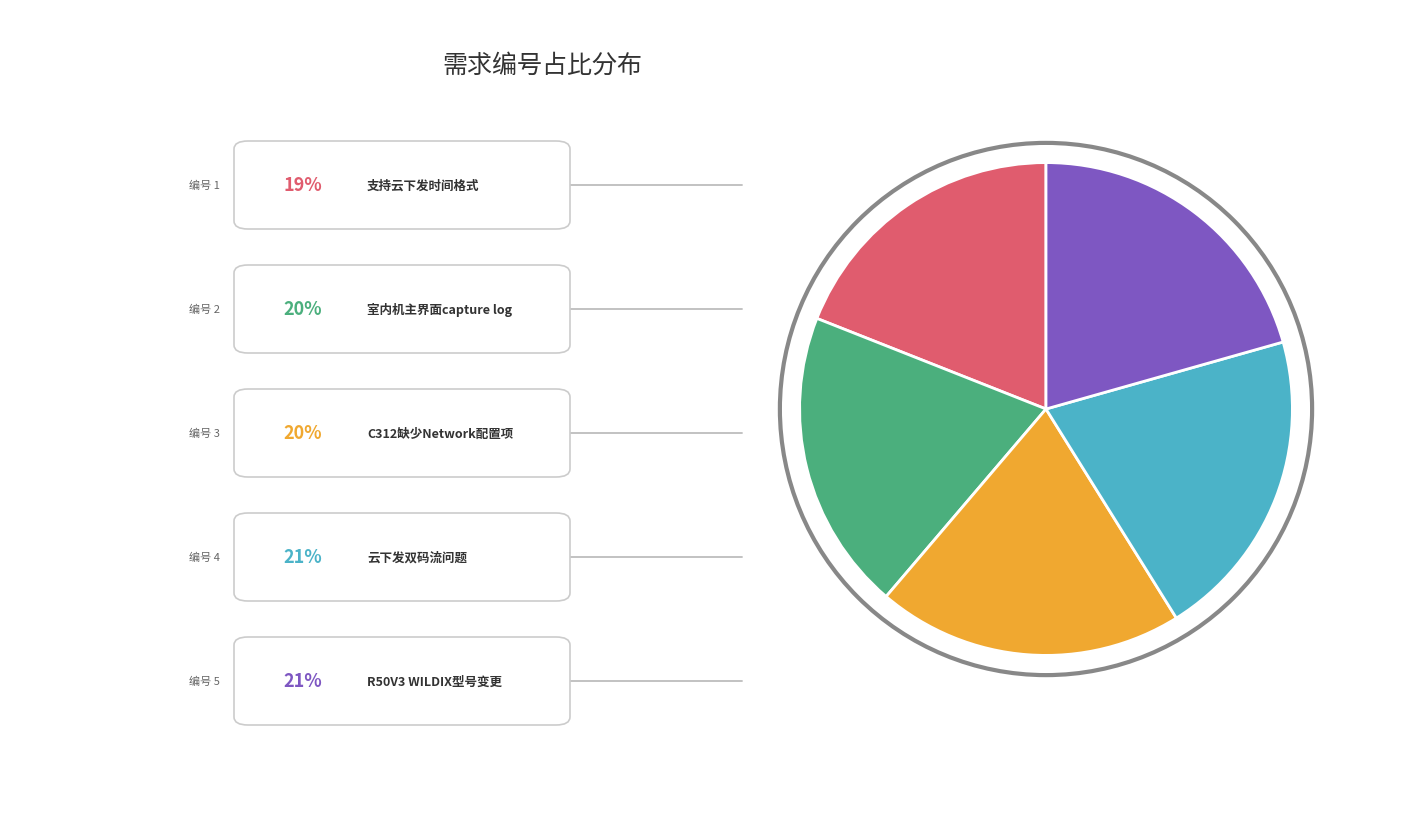

Is there a majority slice in this chart?

No